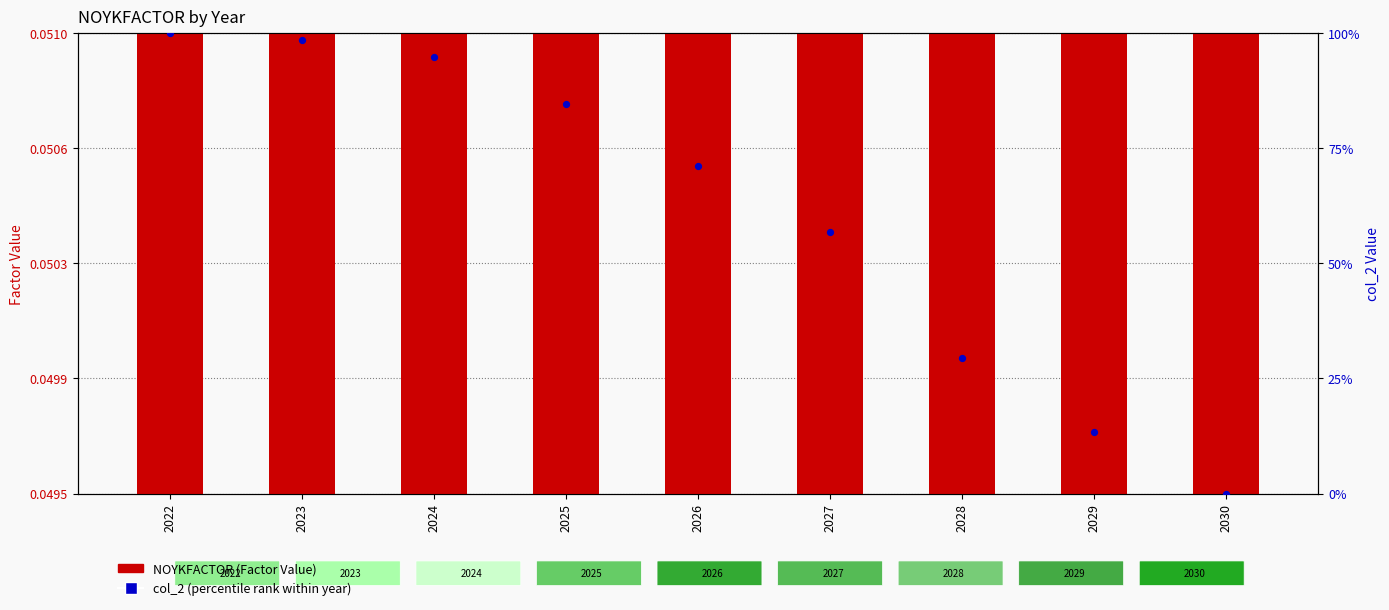

Which series has the largest Y range (max minus min)?

col_2 (percentile rank)